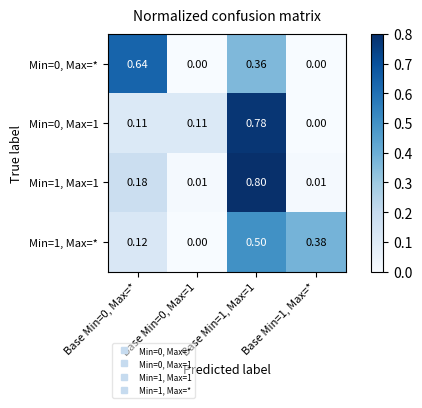

Which series has the widest spread of values?

Min=1, Max=1